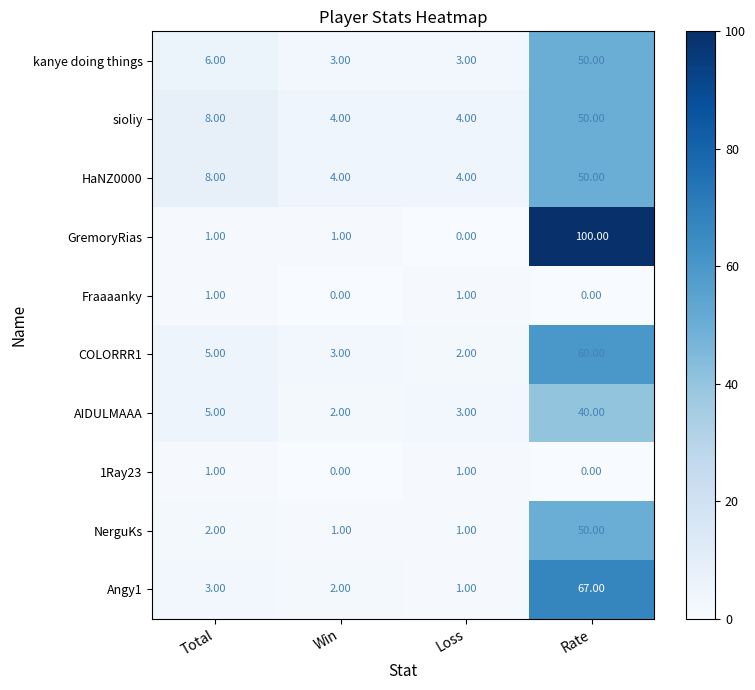

What is the difference between the maximum and minimum values in the kanye doing things series?

47